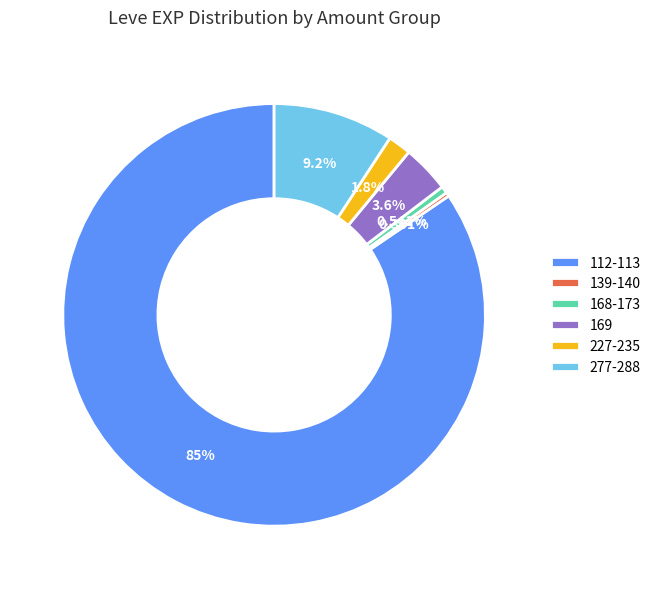

Do 169 and 112-113 together represent more than half of the pie?

Yes